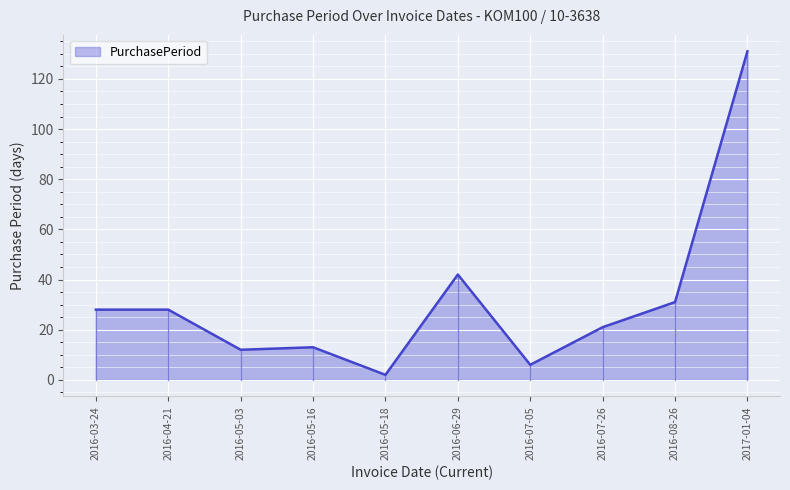

Which has a higher value, 2016-05-18 or 2016-03-24?

2016-03-24